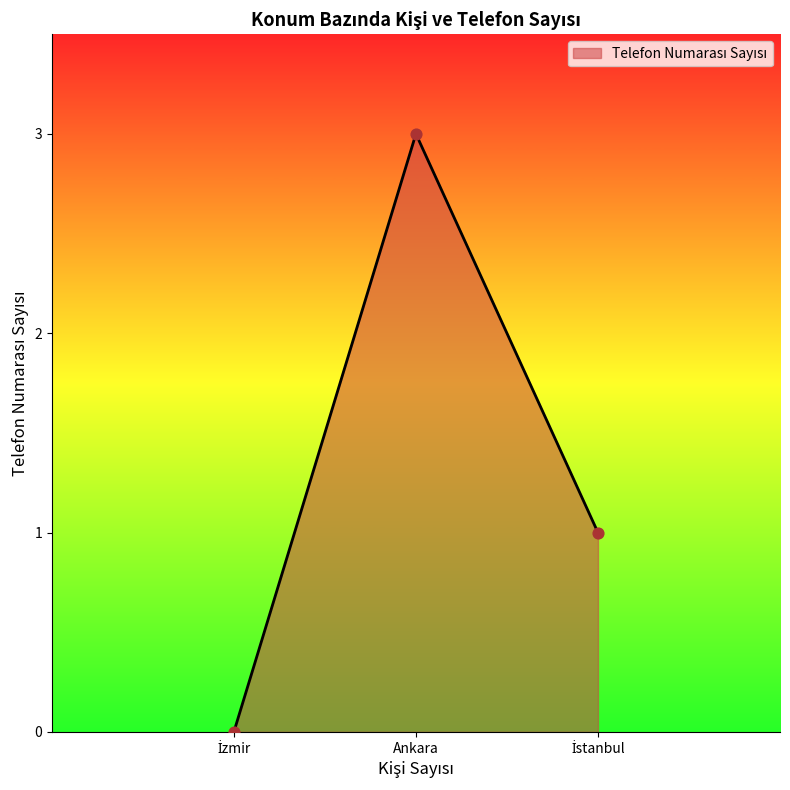

What position from the right is Ankara?

2